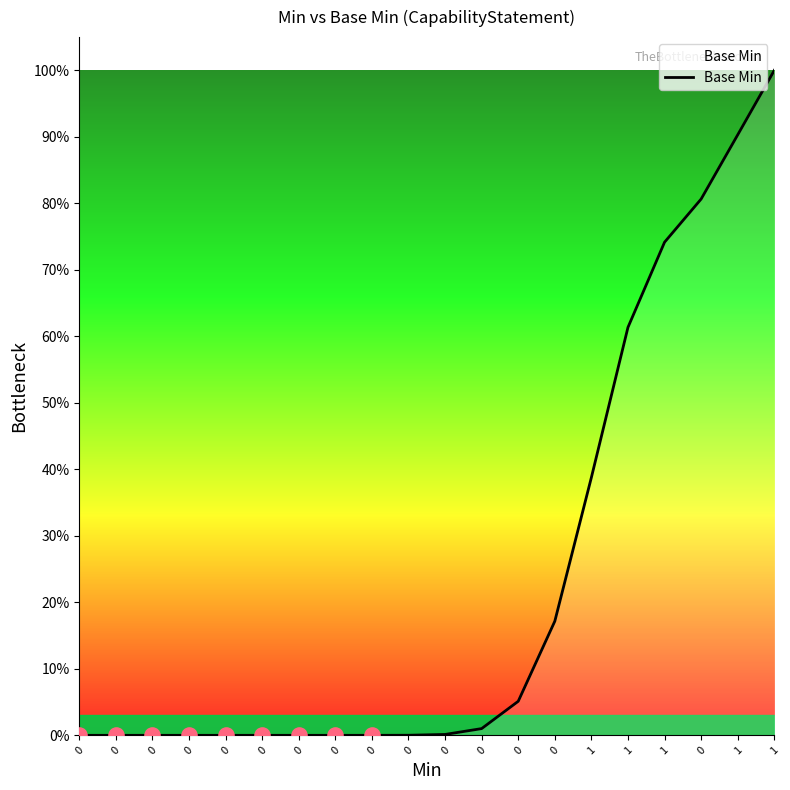

Between 1 and 0, which is larger?

1